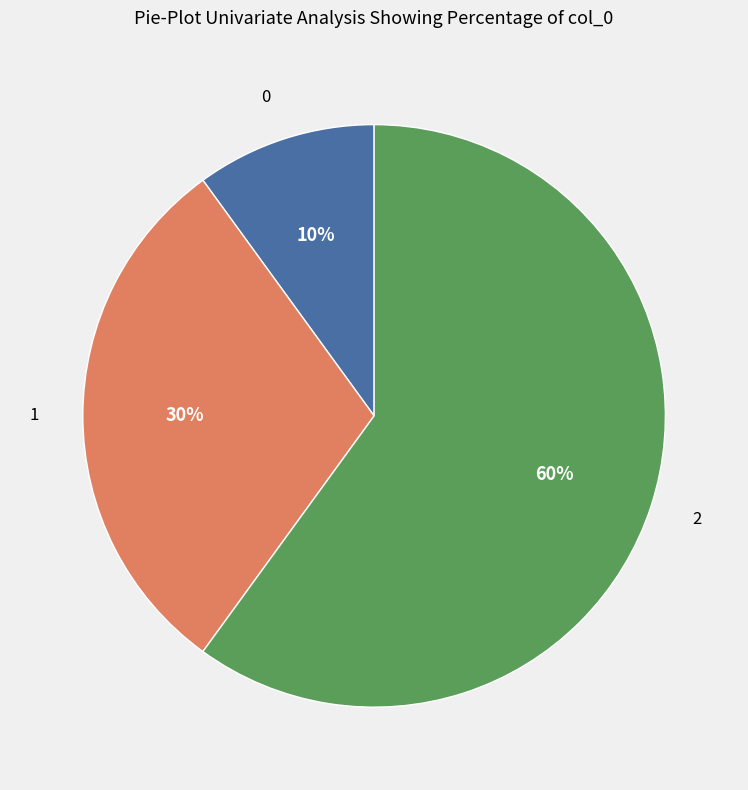

To the nearest percent, what is the average slice percentage?

33%